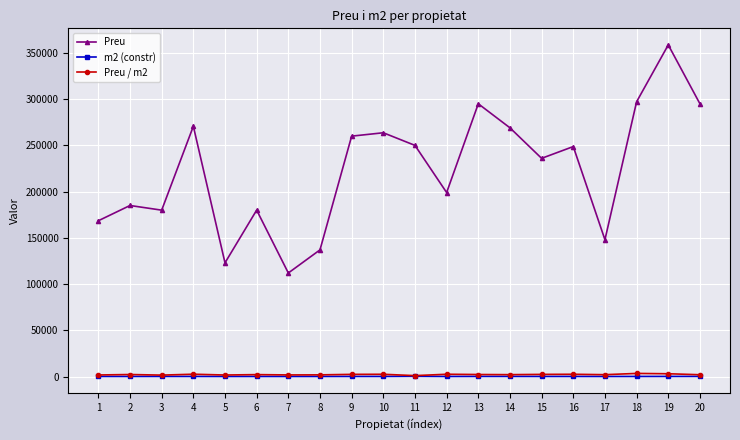

Does the chart display data point markers on the line(s)?

Yes